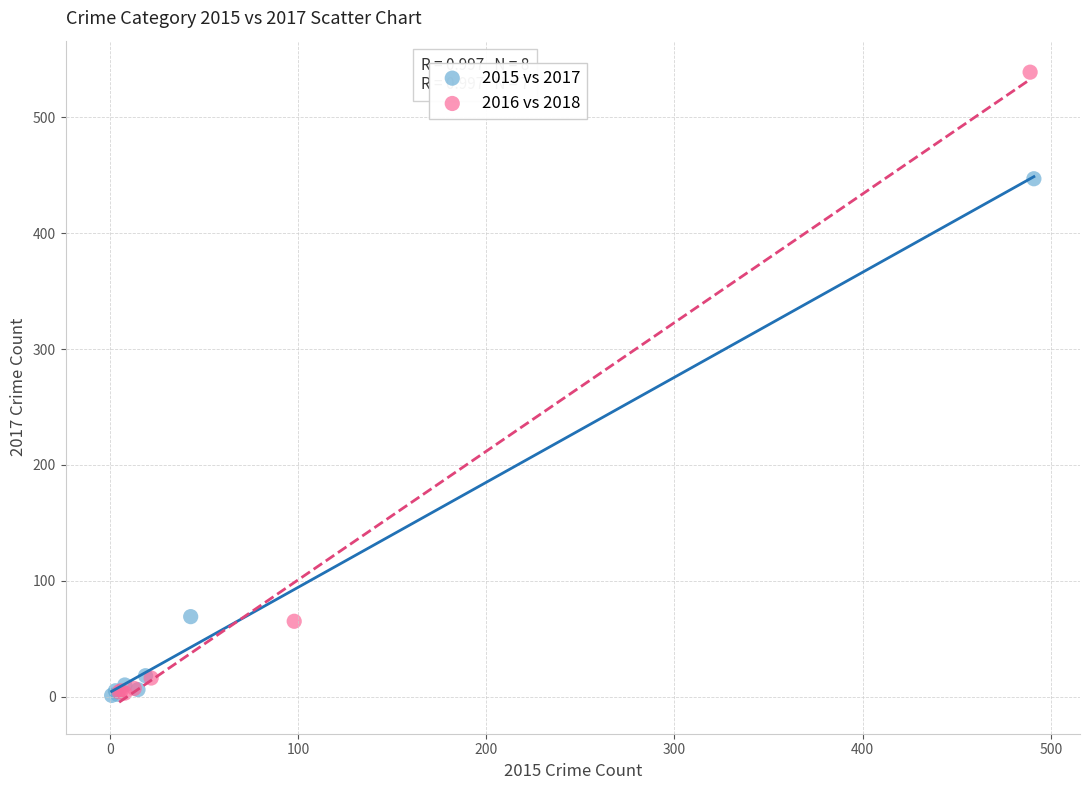

Which series contains the highest Y value?

2016 vs 2018